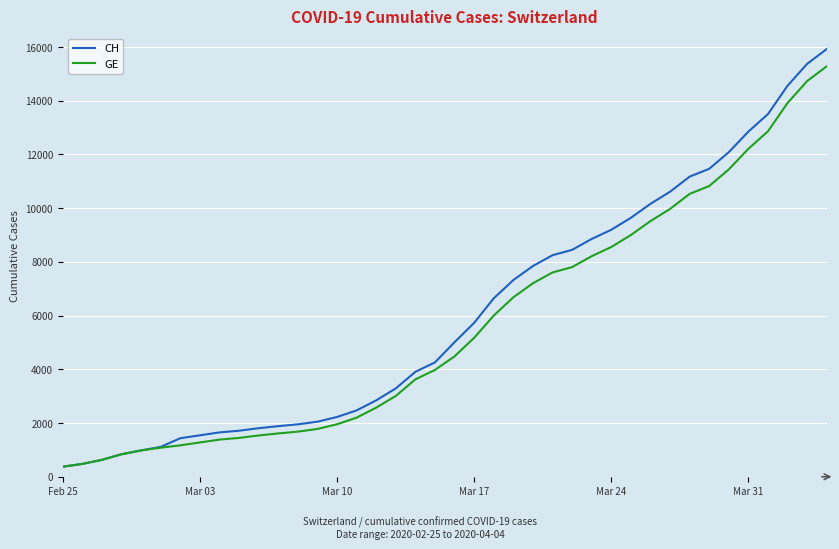

Which series has the widest spread of values?

CH